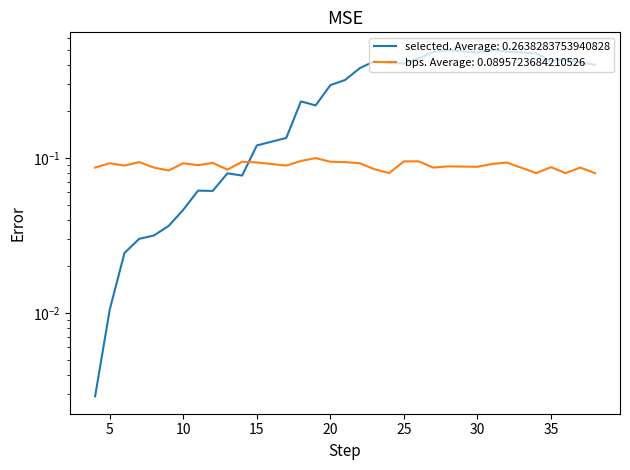

Which series ends up on top after the final intersection of bps and selected?

selected